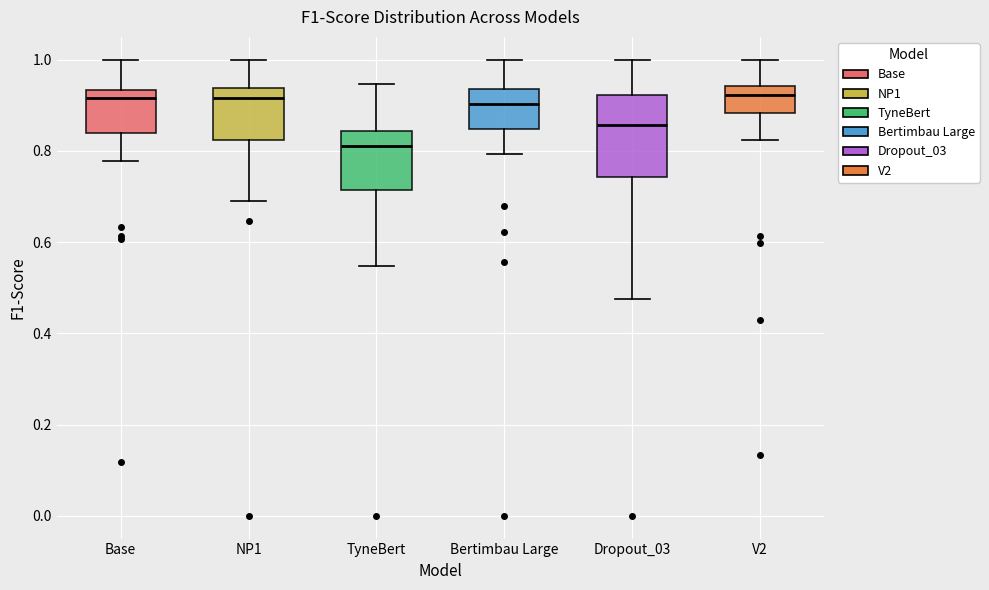

Reading left to right, read every box against the y-axis: the position of its median line, the range the box covers, and the ends of its whiskers. The values are not printed on the chart, so give them approximately, as read against the axis.

Base: median 0.92, box 0.84 to 0.94, whiskers 0.78 to 1.00
NP1: median 0.92, box 0.82 to 0.94, whiskers 0.70 to 1.00
TyneBert: median 0.80, box 0.72 to 0.84, whiskers 0.54 to 0.94
Bertimbau Large: median 0.90, box 0.84 to 0.94, whiskers 0.80 to 1.00
Dropout_03: median 0.86, box 0.74 to 0.92, whiskers 0.48 to 1.00
V2: median 0.92, box 0.88 to 0.94, whiskers 0.82 to 1.00